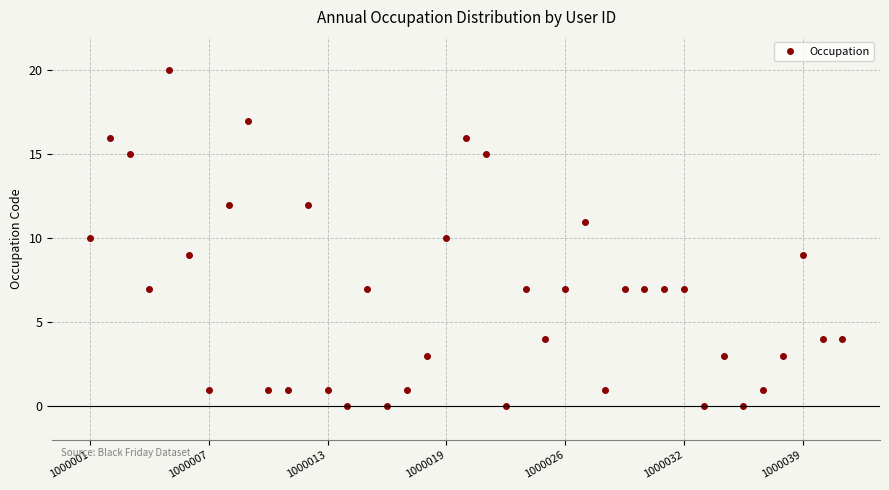

What is the value of the 21st point from the left?

15